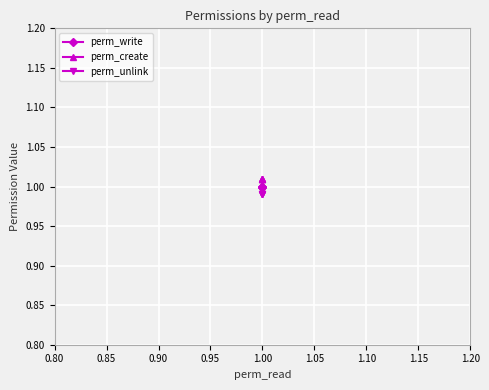

Reading left to right, transcribe all the data shown in this chart.

perm_write: 1.0	1.0	1.0	1.0
perm_create: 1.0	1.0	1.0	1.0
perm_unlink: 1.0	1.0	1.0	1.0